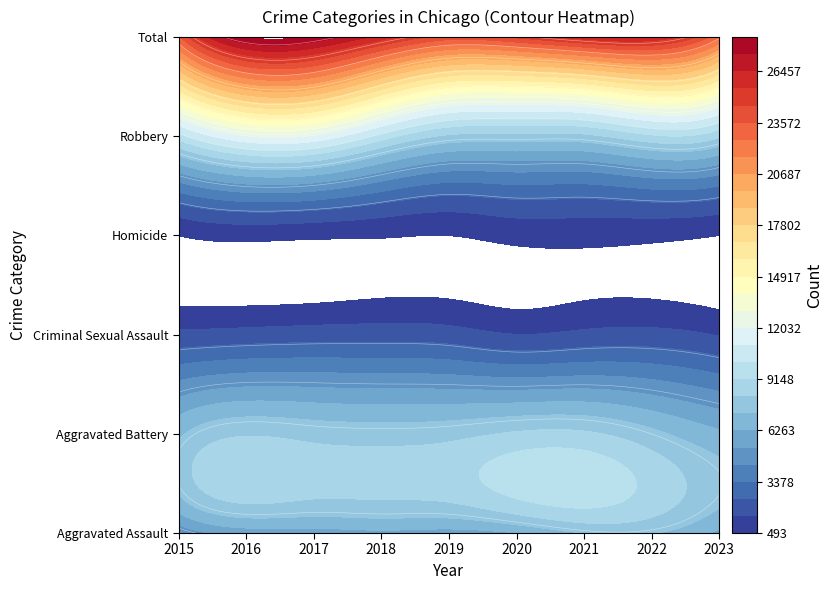

Rank the series by their maximum value, from highest to lowest.

Total, Robbery, Aggravated Battery, Aggravated Assault, Criminal Sexual Assault, Homicide